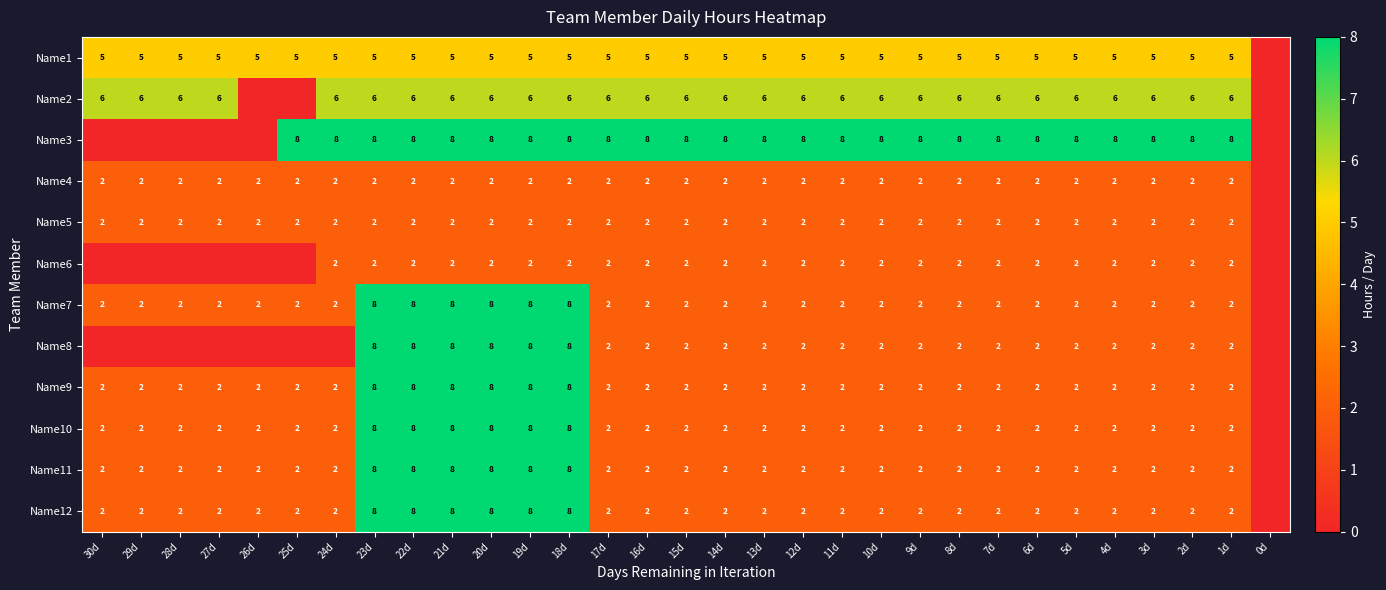

True or false: Name5 has a value of 1 at 9d.

False